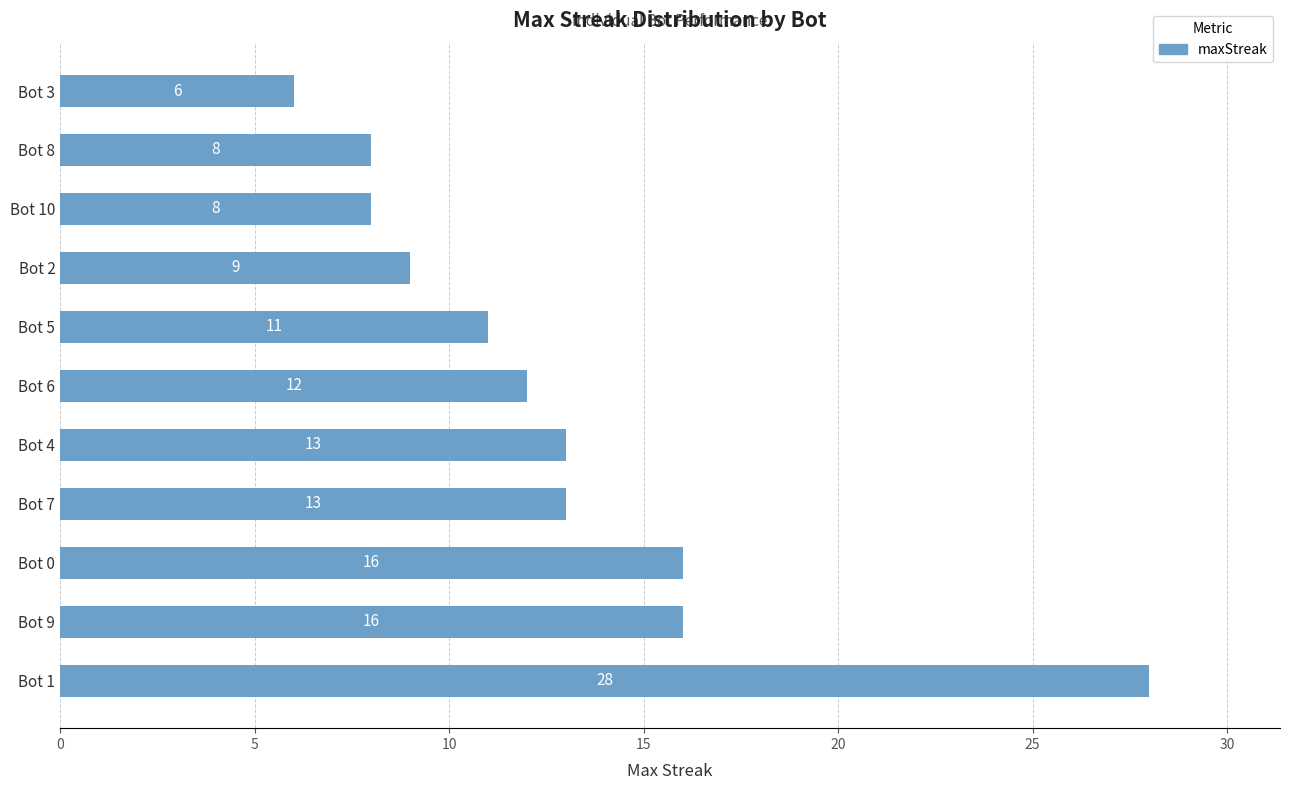

What is the greatest value displayed?

28